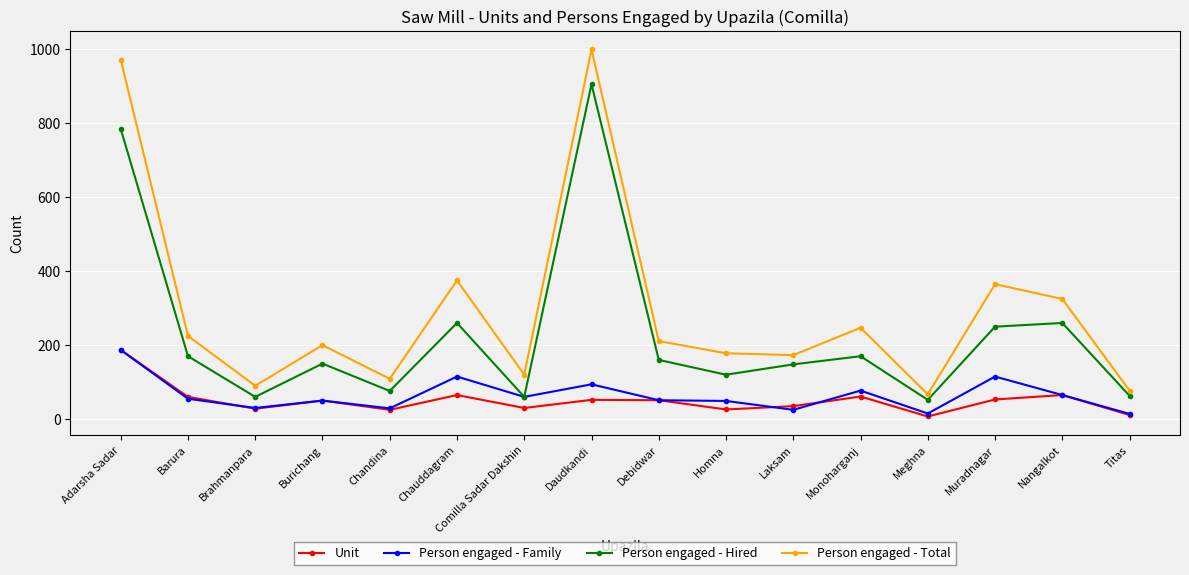

What is the highest value of the Unit series?

187